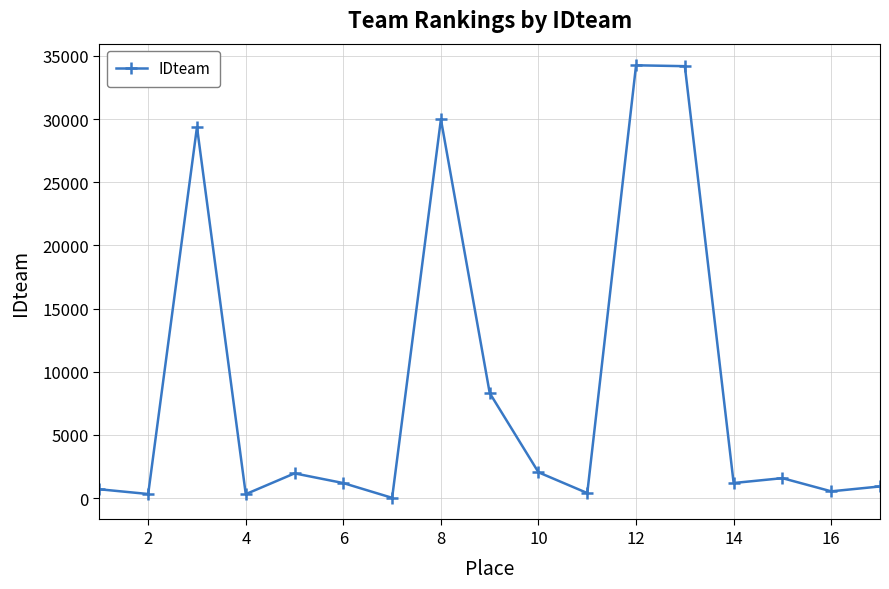

True or false: there are more than 2 points higher than both neighbors.

True